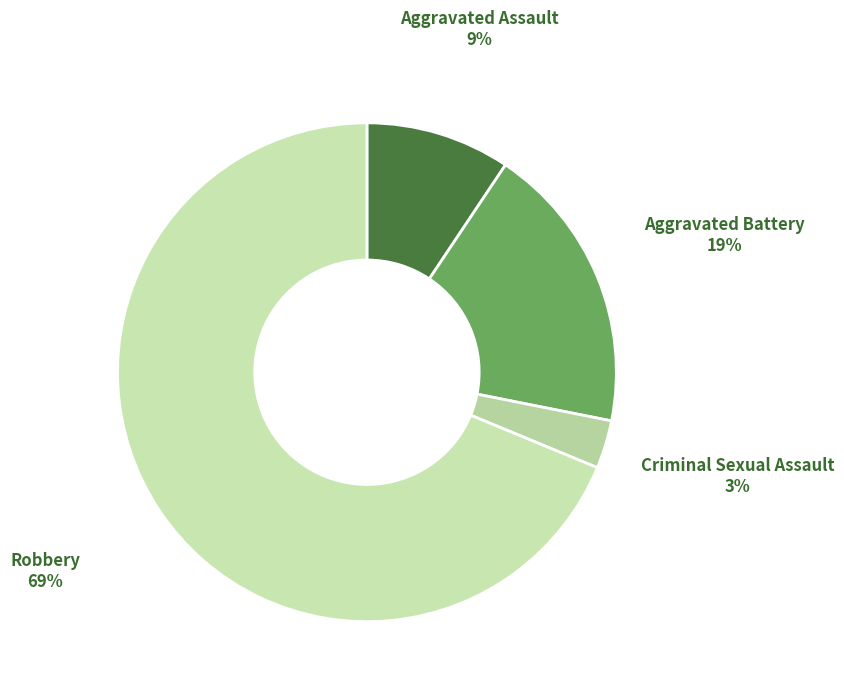

To the nearest percent, what is the average slice percentage?

25%